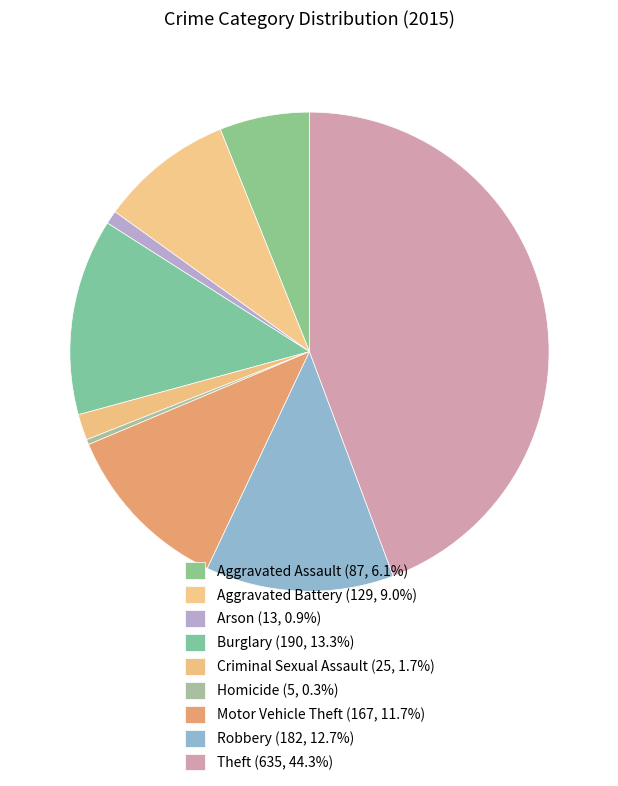

Combined, what portion of the pie is Motor Vehicle Theft and Burglary?

24.9%